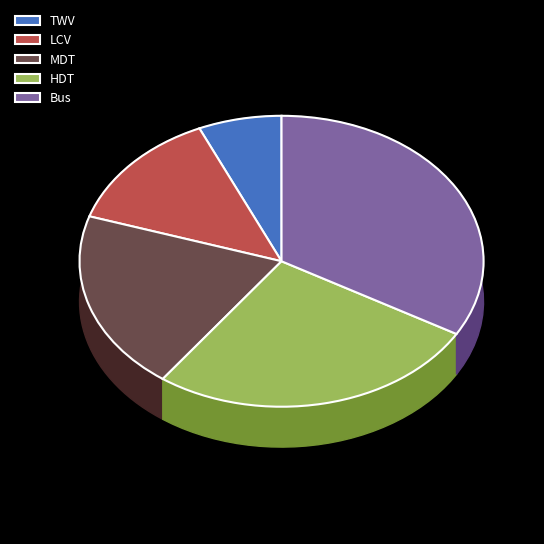

Combined, do MDT and HDT account for over 50%?

No